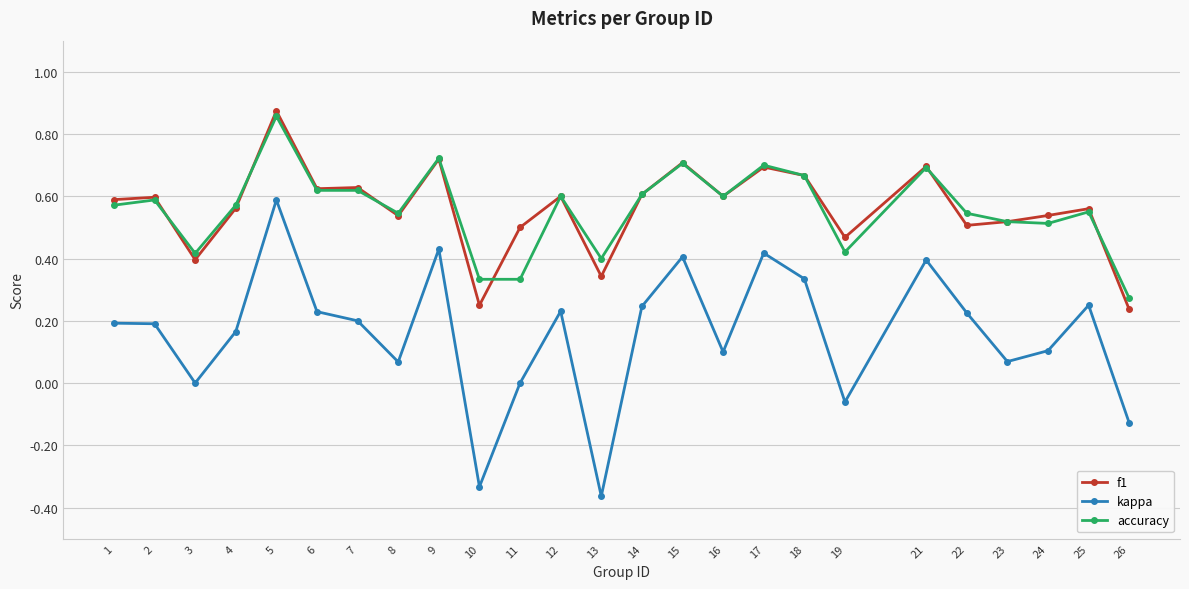

True or false: f1 and kappa cross at least once.

False